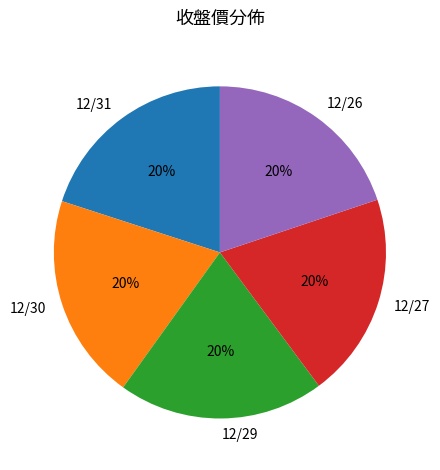

Does any single category account for the majority?

No